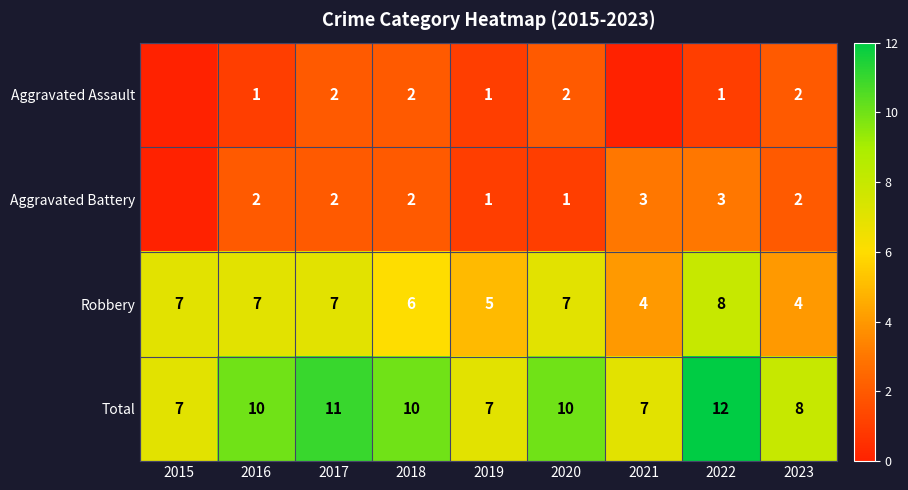

At which label does Robbery first exceed 7?

2022